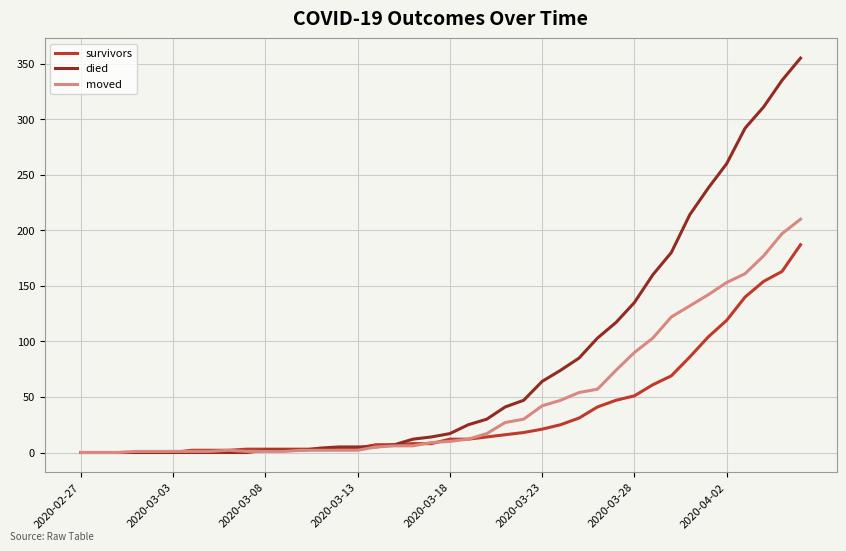

Which series has the largest range (max minus min)?

died